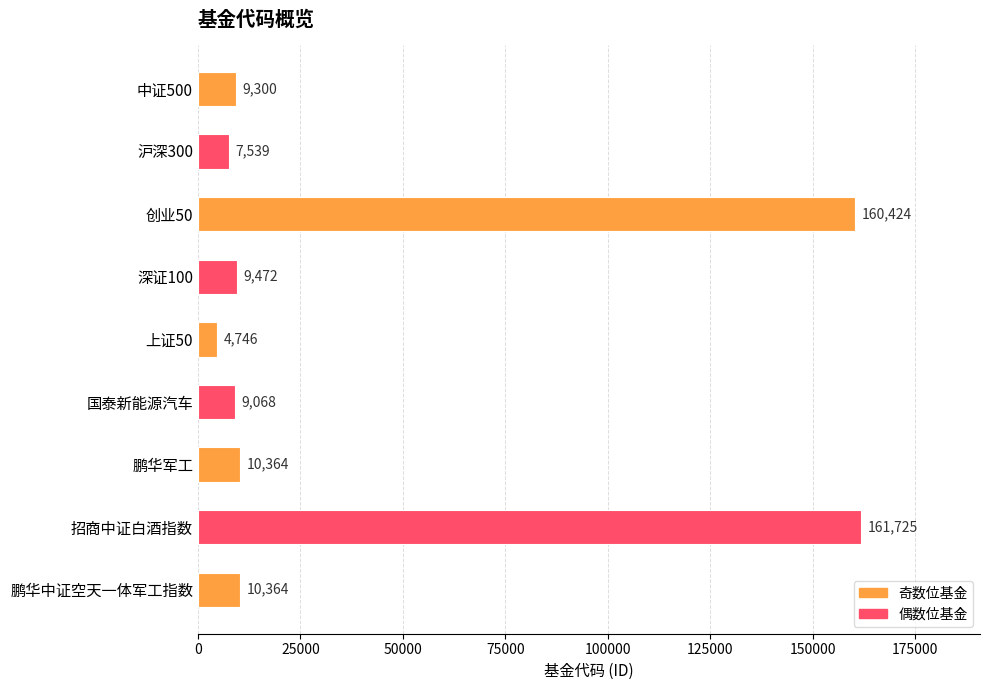

What is the greatest value displayed?

161725